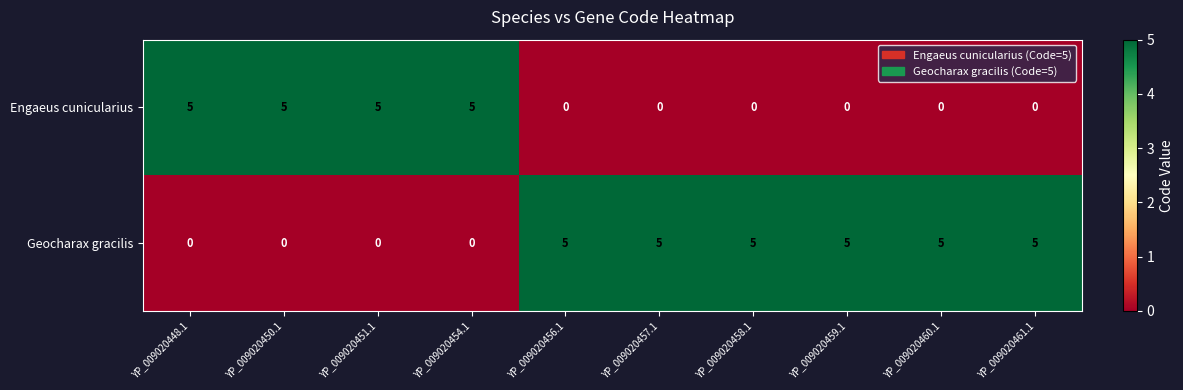

List the series in order of their overall mean, lowest first.

Engaeus cunicularius, Geocharax gracilis